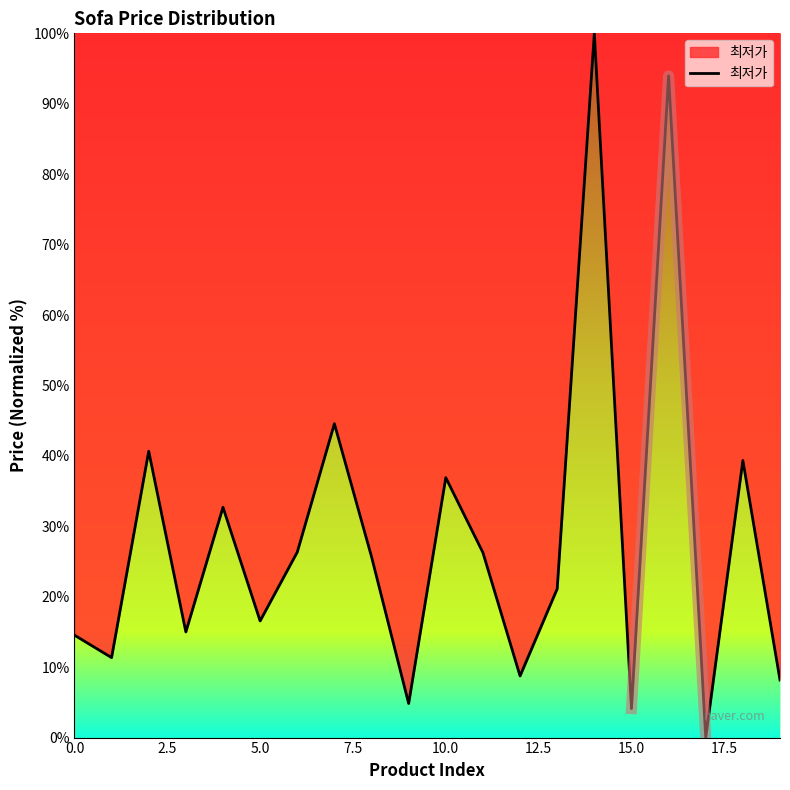

Does the chart display data point markers on the line(s)?

No